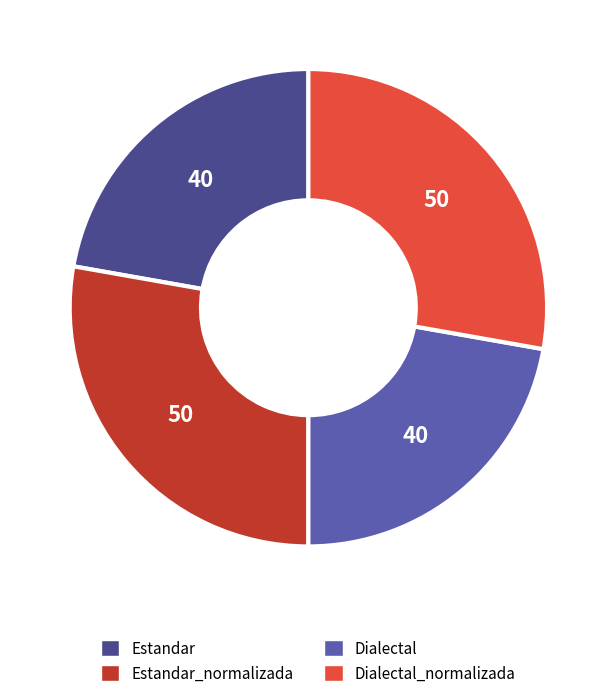

Is there a majority slice in this chart?

No